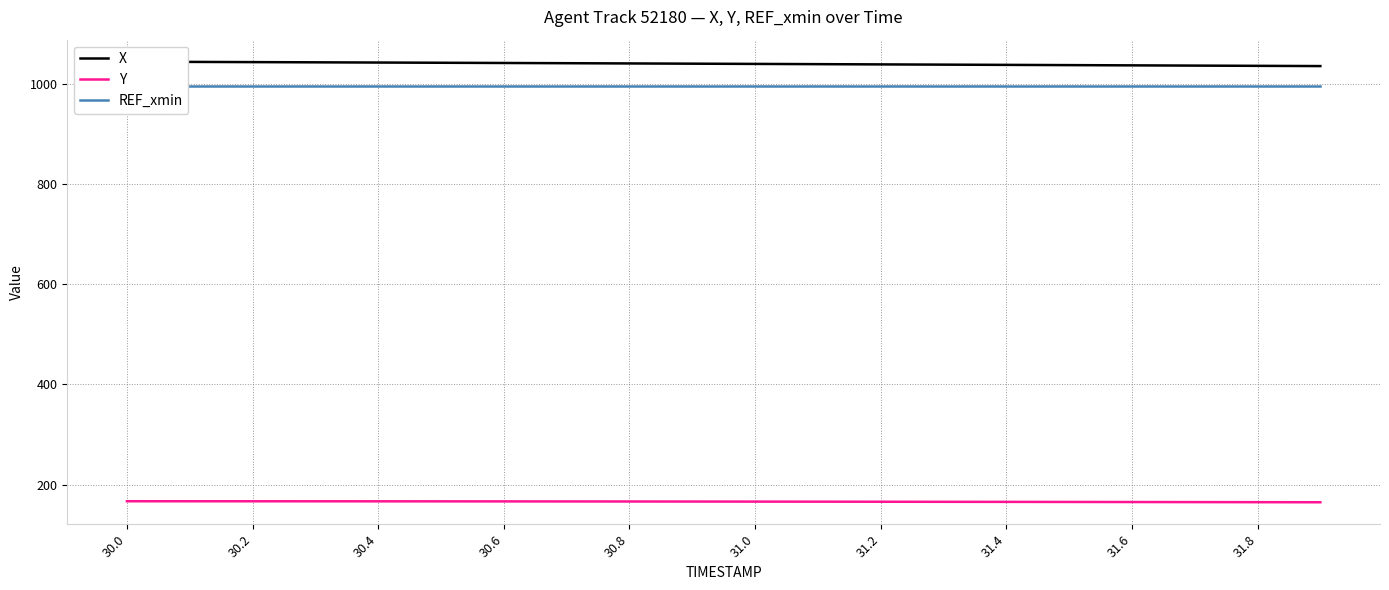

The value of Y at 30.0 is 166.7. True or false?

True